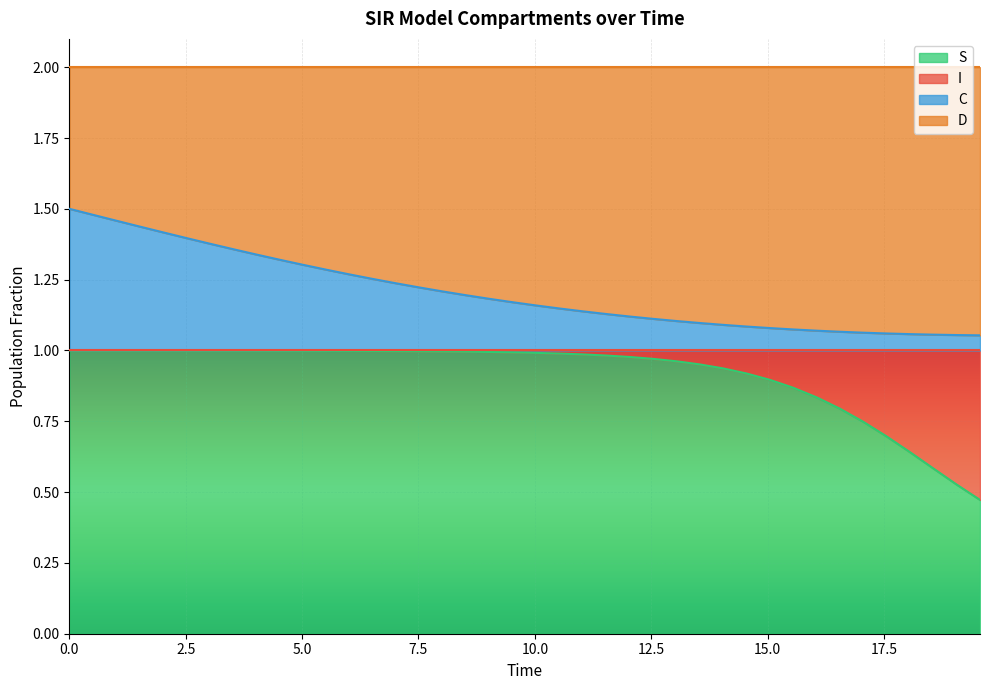

Count the C values in the range 1 to 2.

40